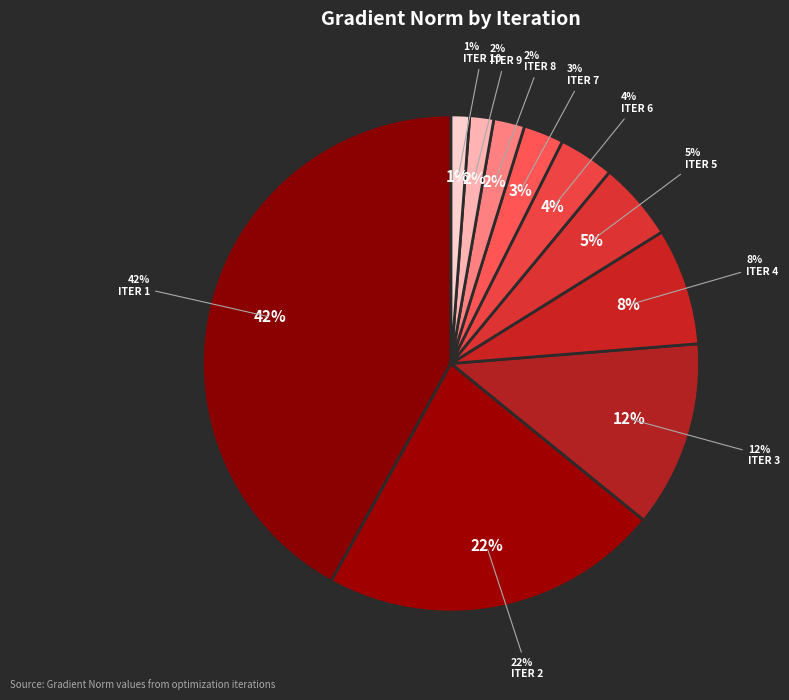

Count the number of slices in the pie.

10